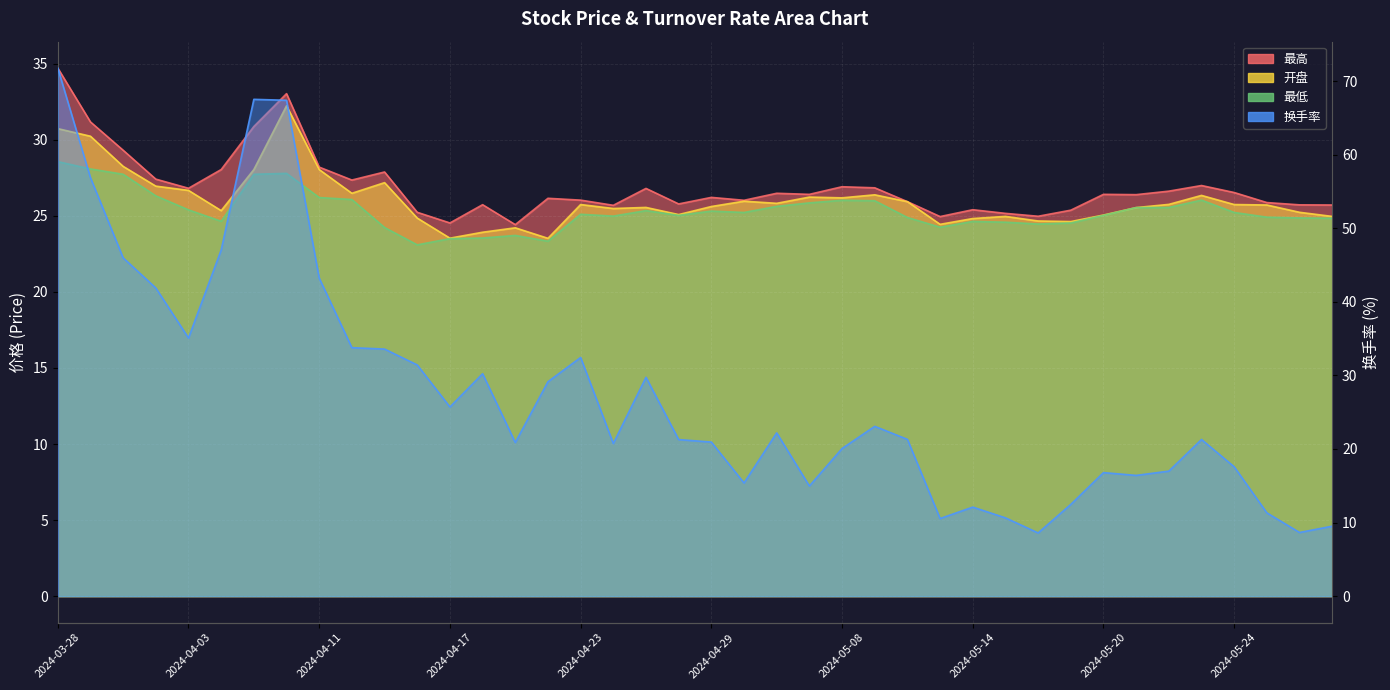

List the series in order of their peak value, highest first.

换手率, 最高, 开盘, 最低